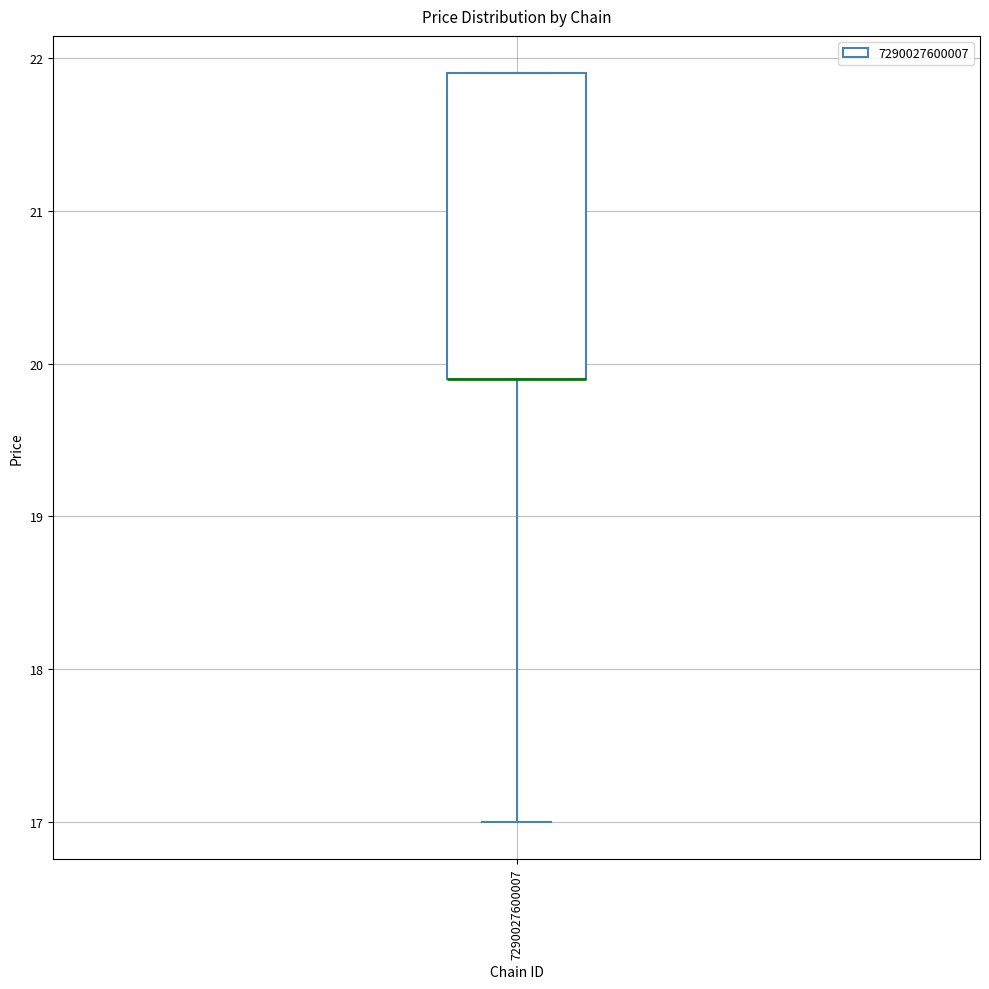

Where is the upper edge of the box at x = 7290027600007 on the y-axis? The values are not printed on the chart, so give them approximately, as read against the axis.

21.9